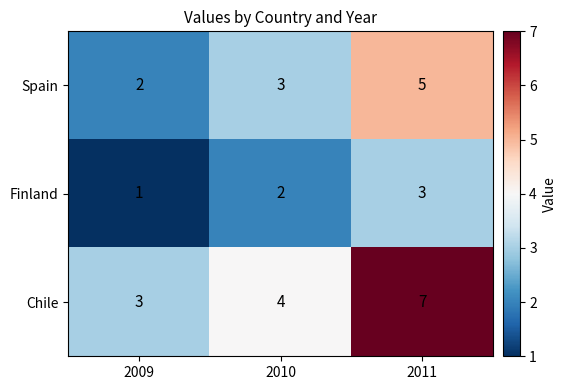

Rank the series by their average value, from lowest to highest.

Finland, Spain, Chile